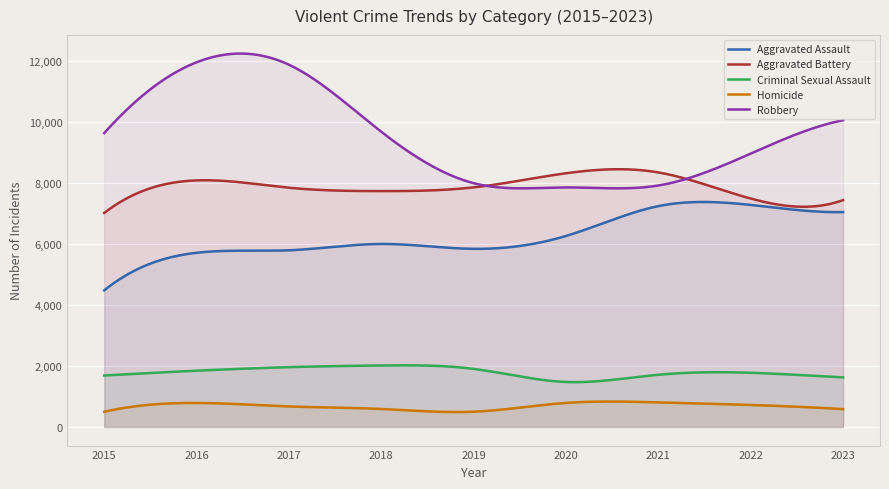

What are all the series names shown in the legend?

Aggravated Assault, Aggravated Battery, Criminal Sexual Assault, Homicide, Robbery